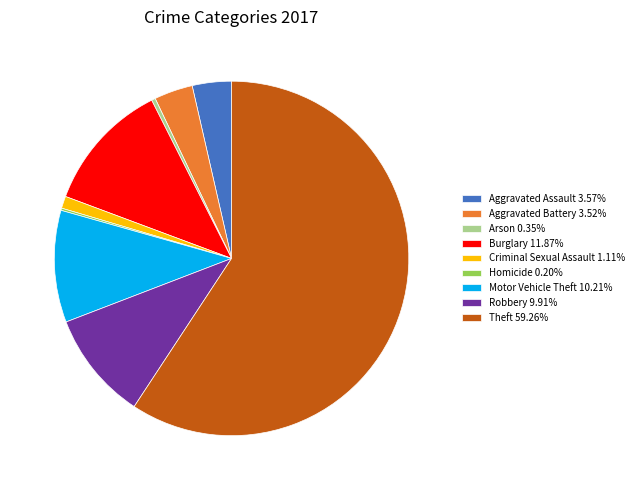

Is Theft the majority of the pie?

Yes